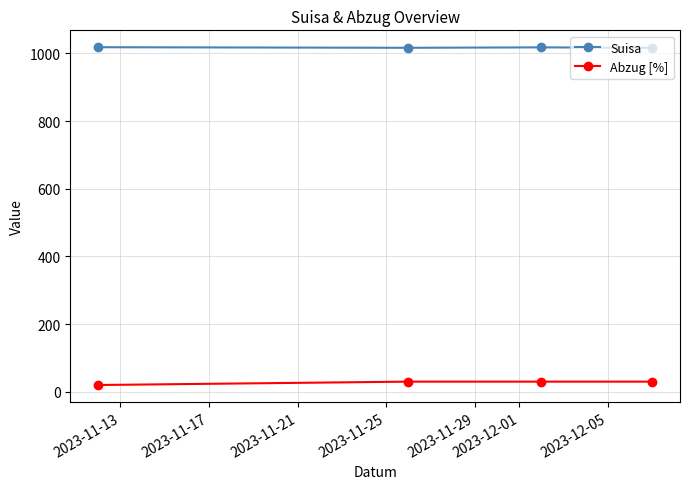

Does the chart display data point markers on the line(s)?

Yes